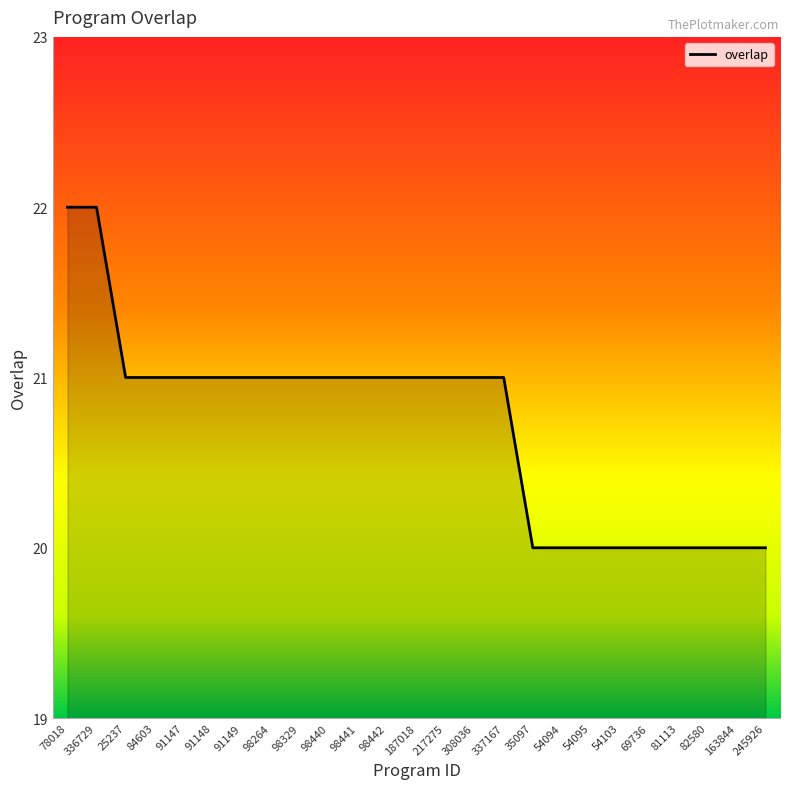

Reading left to right, what are all the values shown in this chart?

22	22	21	21	21	21	21	21	21	21	21	21	21	21	21	21	20	20	20	20	20	20	20	20	20